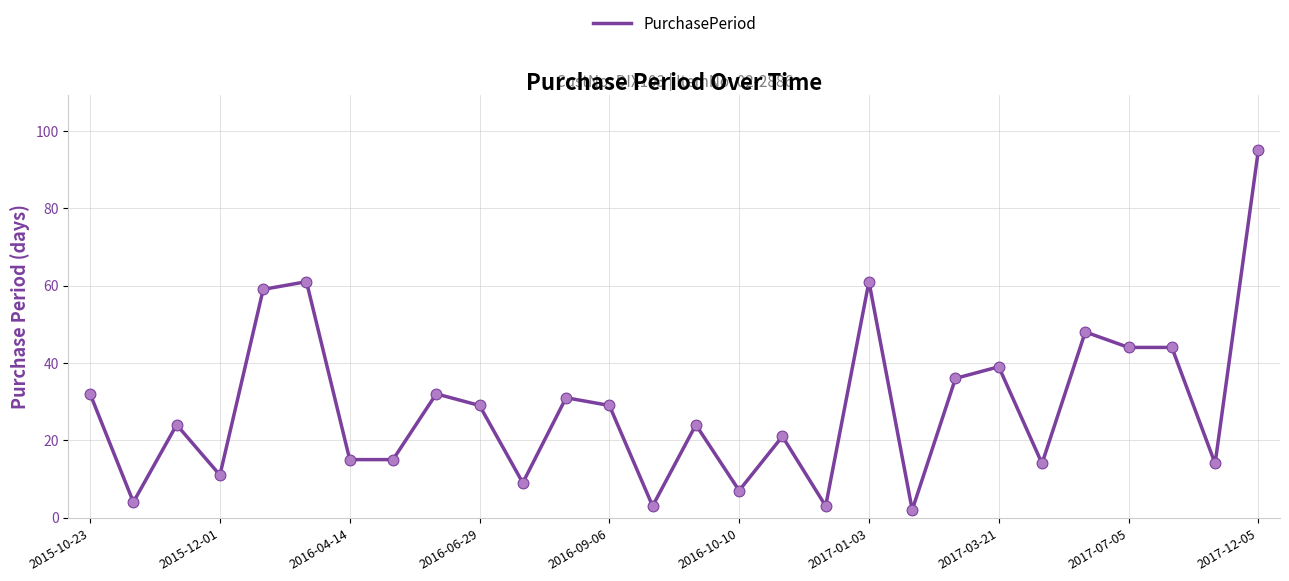

What is the difference between the maximum and minimum values?

93